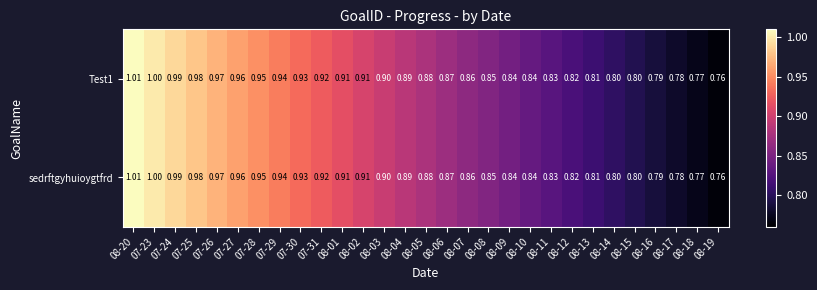

Is the value of sedrftgyhuioygtfrd at 08-11 greater than the value of Test1 at 07-31?

No